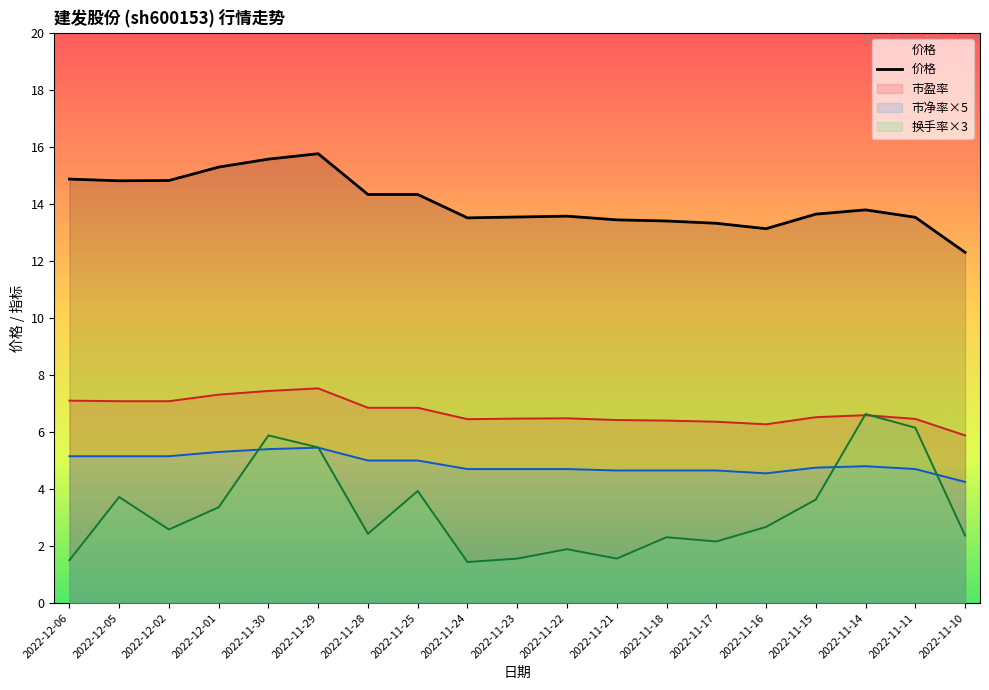

List the labels in order of value, largest first.

2022-11-29, 2022-11-30, 2022-12-01, 2022-12-06, 2022-12-02, 2022-12-05, 2022-11-28, 2022-11-25, 2022-11-14, 2022-11-15, 2022-11-22, 2022-11-23, 2022-11-11, 2022-11-24, 2022-11-21, 2022-11-18, 2022-11-17, 2022-11-16, 2022-11-10